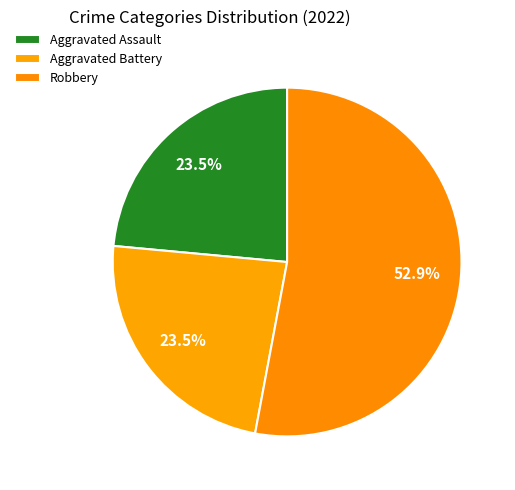

How many segments does this pie chart have?

3